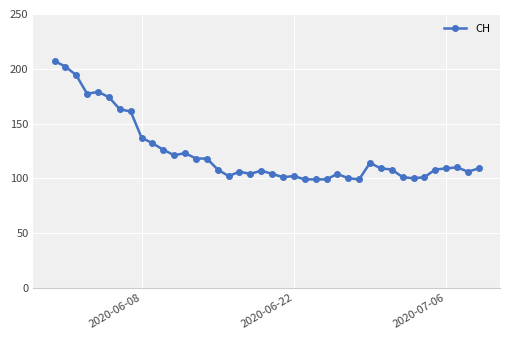

What is the greatest value displayed?

207